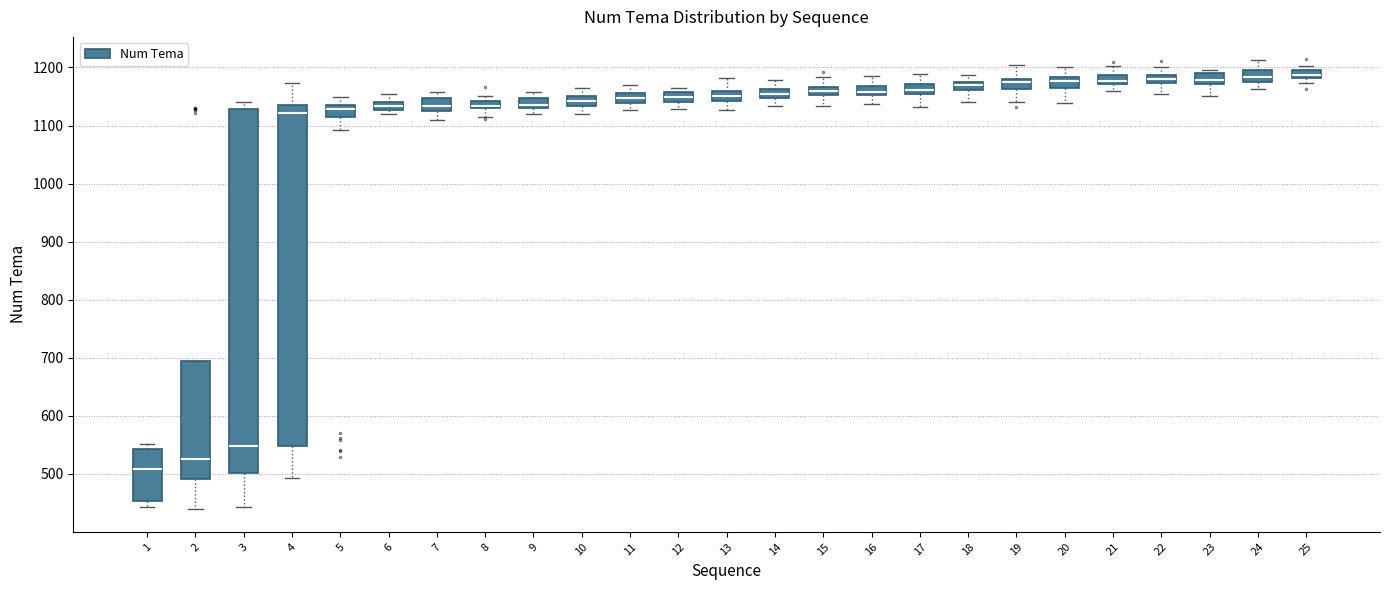

Which box has the lowest median line?

1